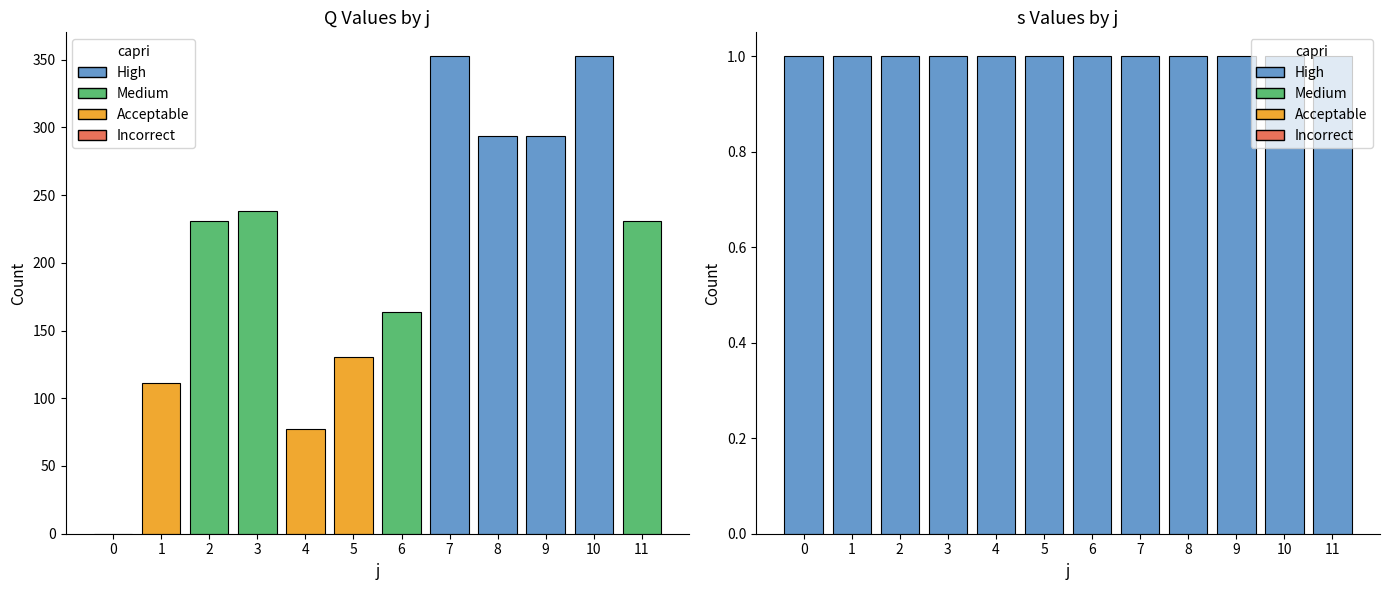

Which series changed the most between 1 and 11?

Q